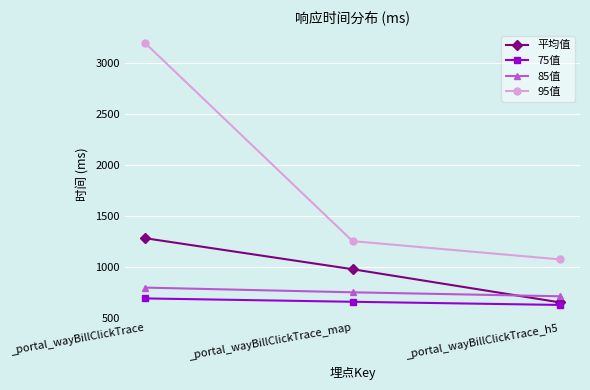

At how many categories does at least one series exceed 1223?

2